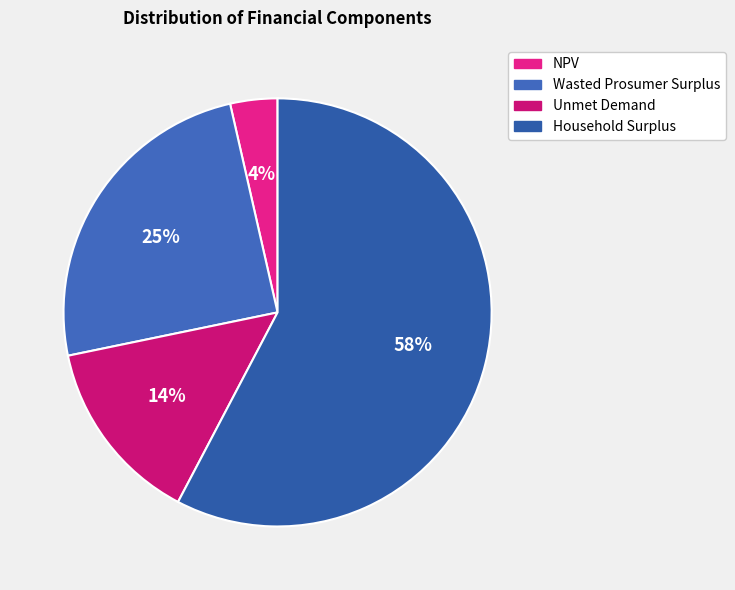

Approximately how many times larger is the value at Household Surplus compared to Unmet Demand?

4.1